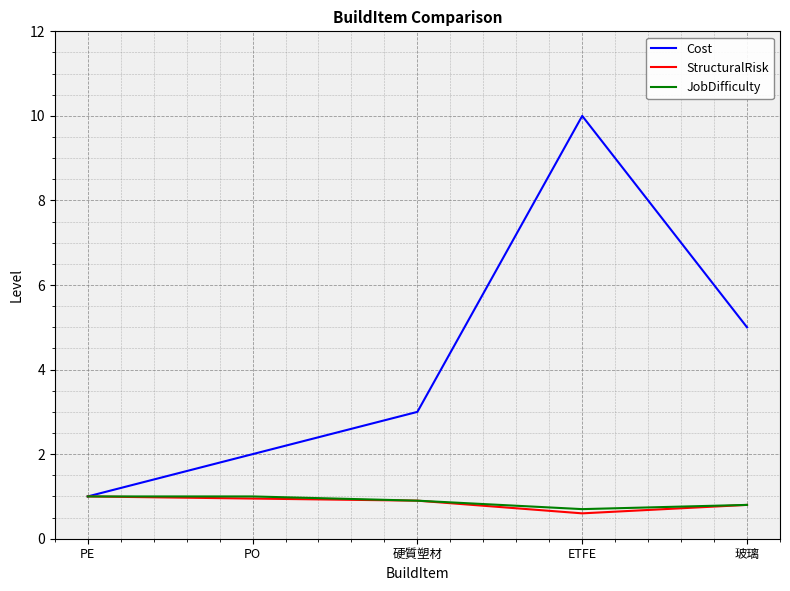

Is it true that StructuralRisk equals 0.2 at ETFE?

False